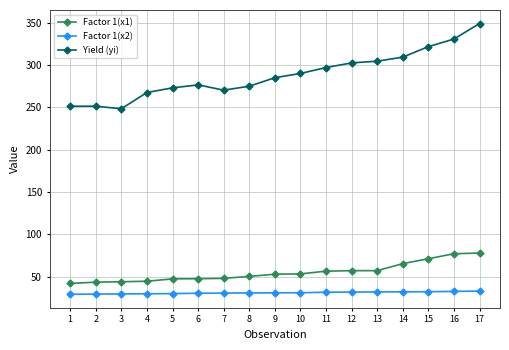

Which series has the largest range (max minus min)?

Yield (yi)